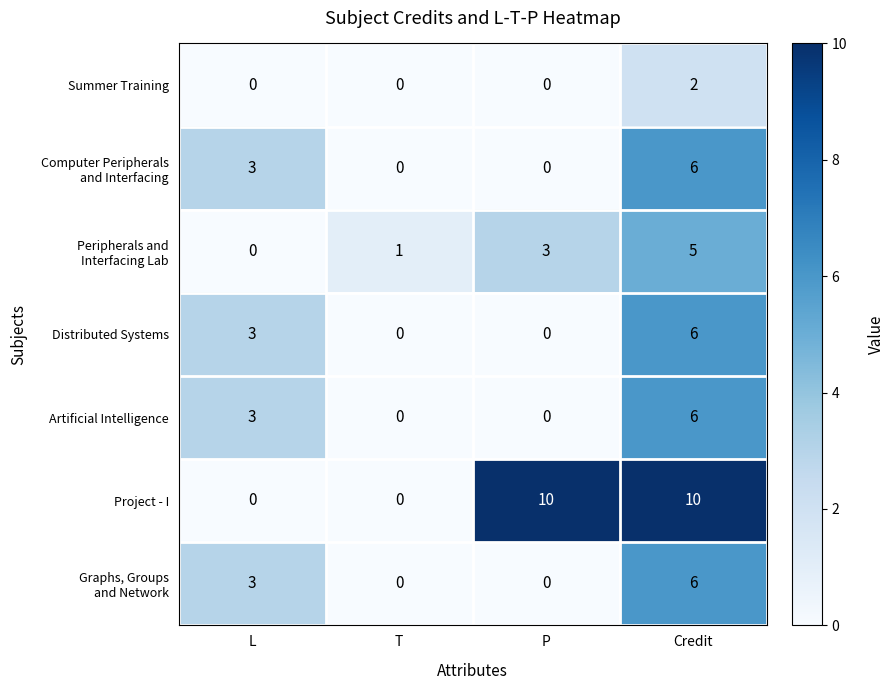

How many Artificial Intelligence values are between 0 and 6?

4